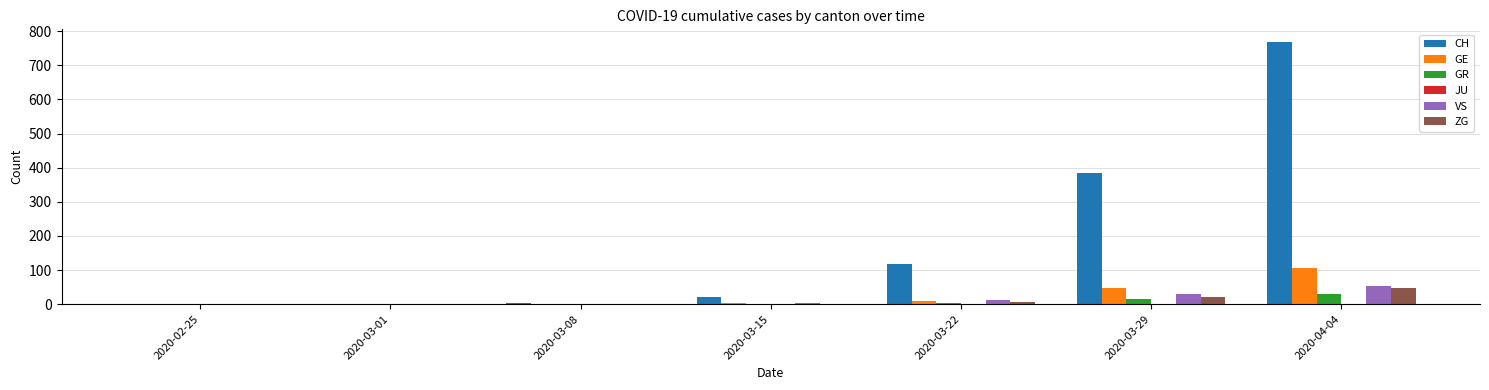

Which series has the largest total across all categories?

CH